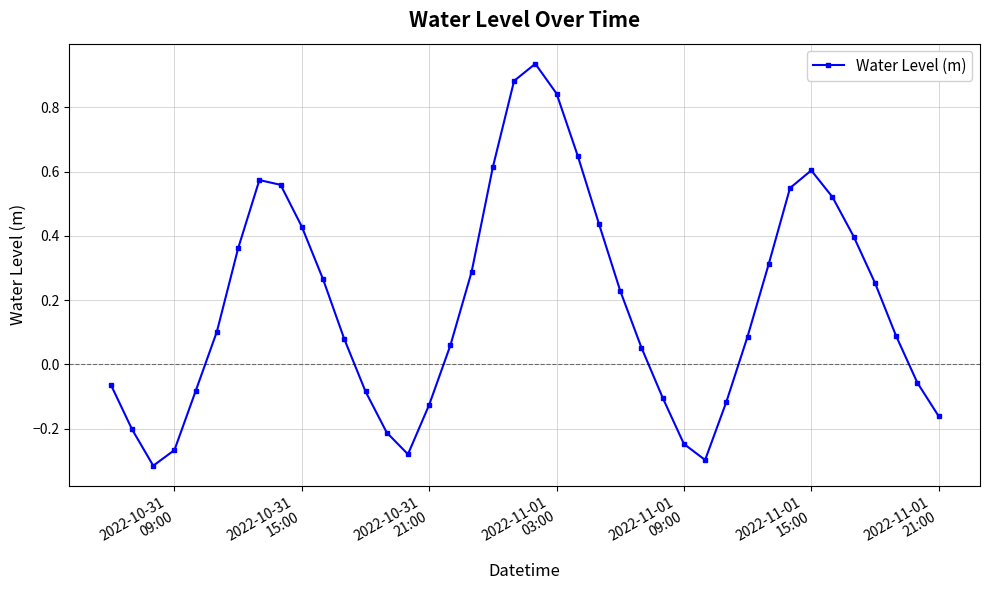

How many points are lower than both their immediate neighbors (excluding endpoints)?

3